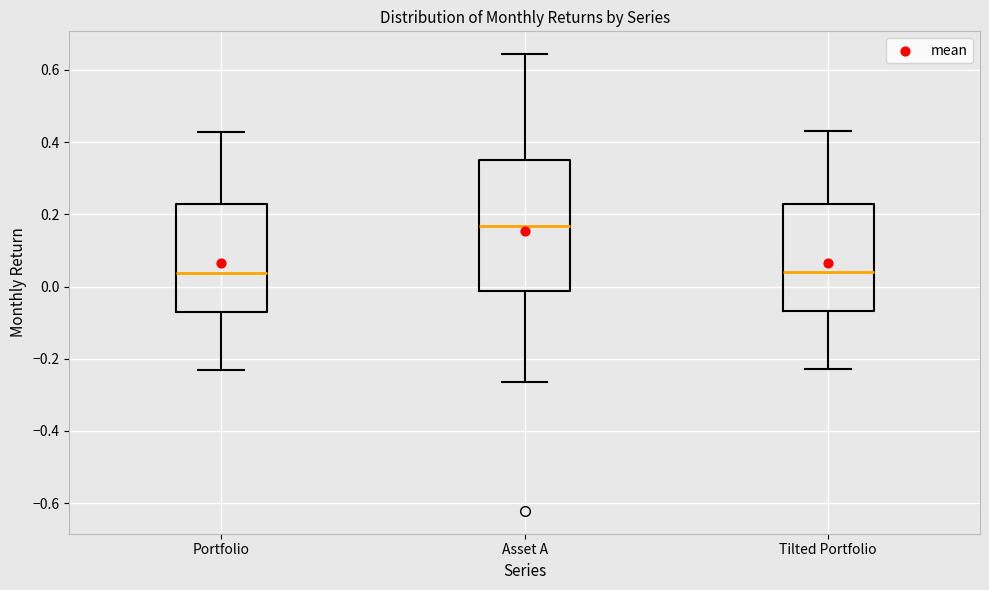

Where is the upper edge of the box for Tilted Portfolio on the y-axis? The values are not printed on the chart, so give them approximately, as read against the axis.

0.22